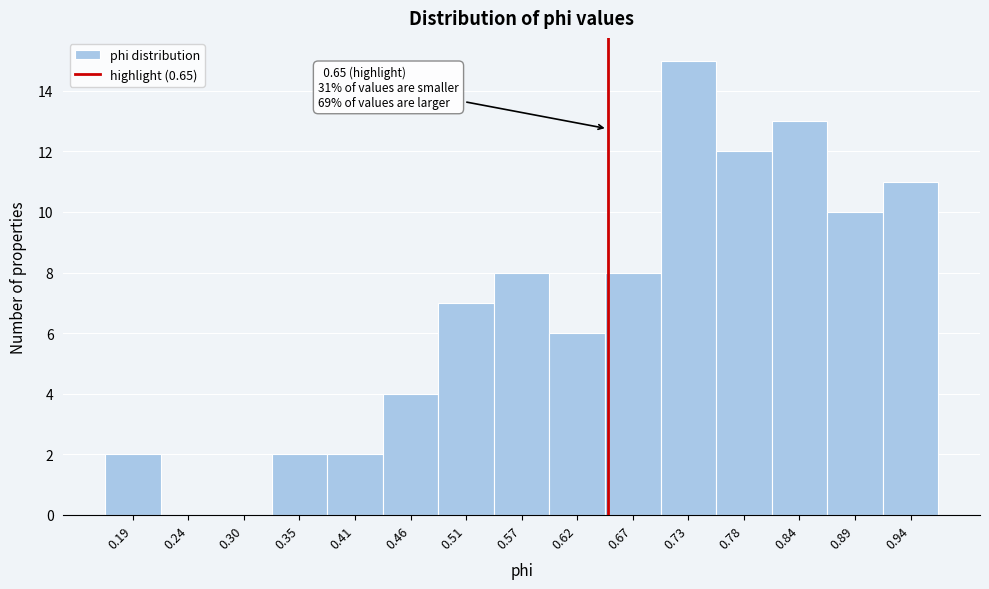

Which range on the x-axis has the tallest bar?

0.70 to 0.76